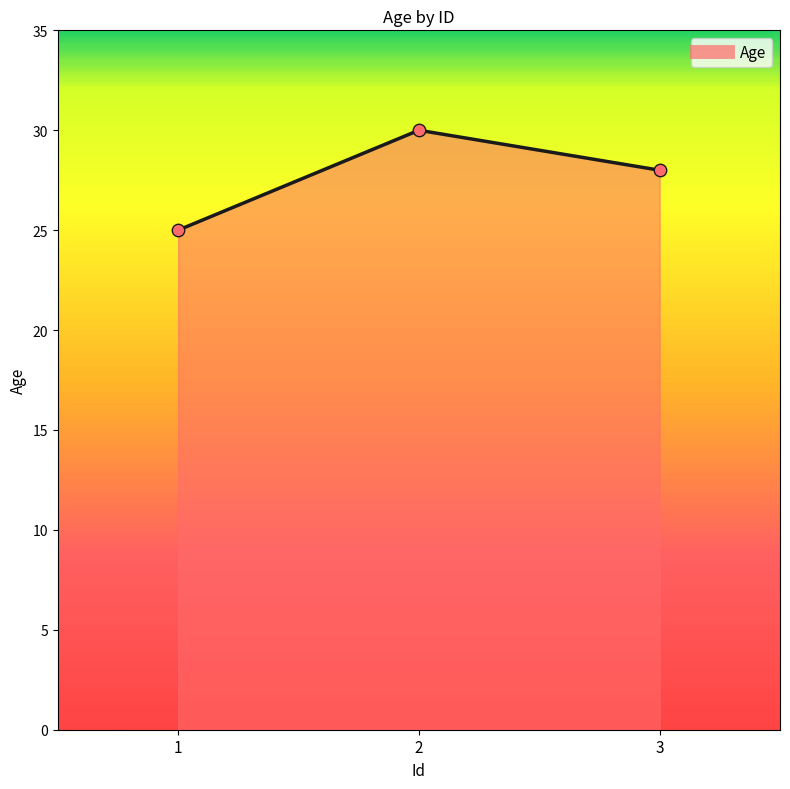

What is the change in value from 2 to 3?

-2